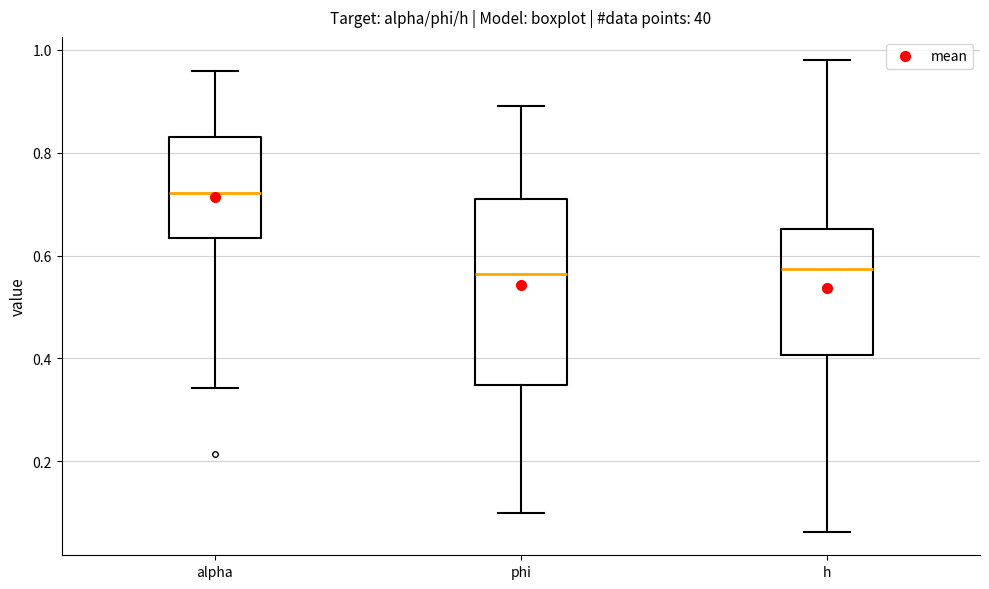

Where does the lower whisker of the box for h end on the y-axis? The values are not printed on the chart, so give them approximately, as read against the axis.

0.06